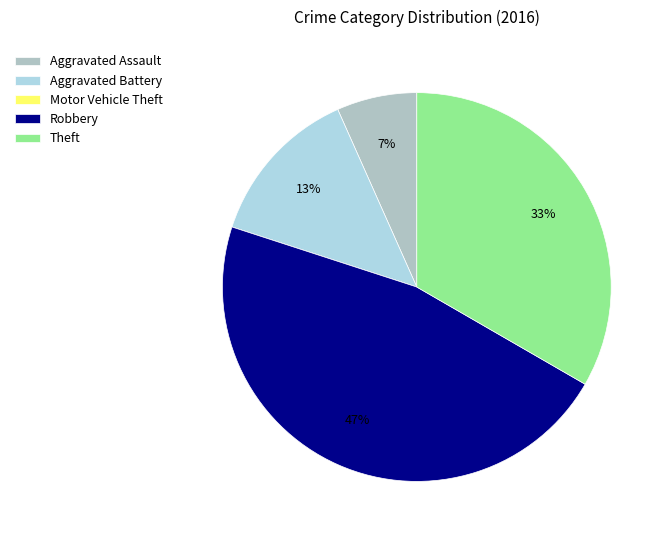

How many segments does this pie chart have?

5